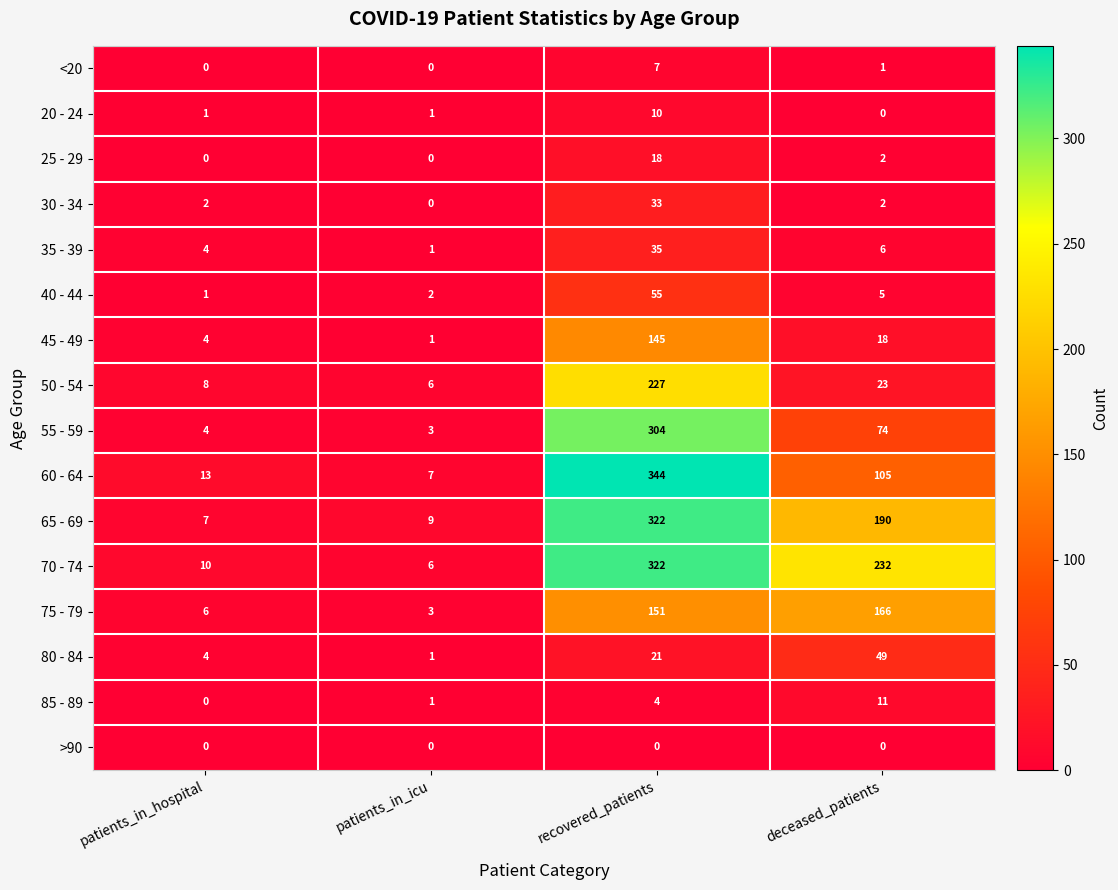

What is the difference between the 40 - 44 values at deceased_patients and recovered_patients?

50